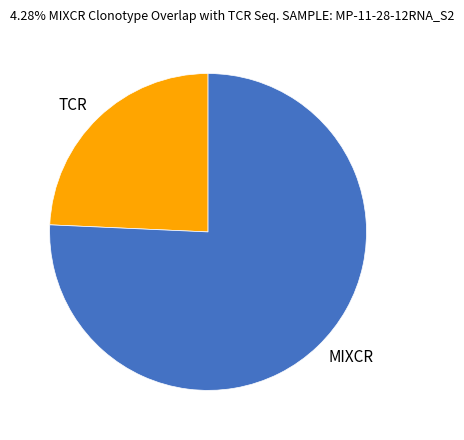

The MIXCR slice represents 76% of the pie. True or false?

True